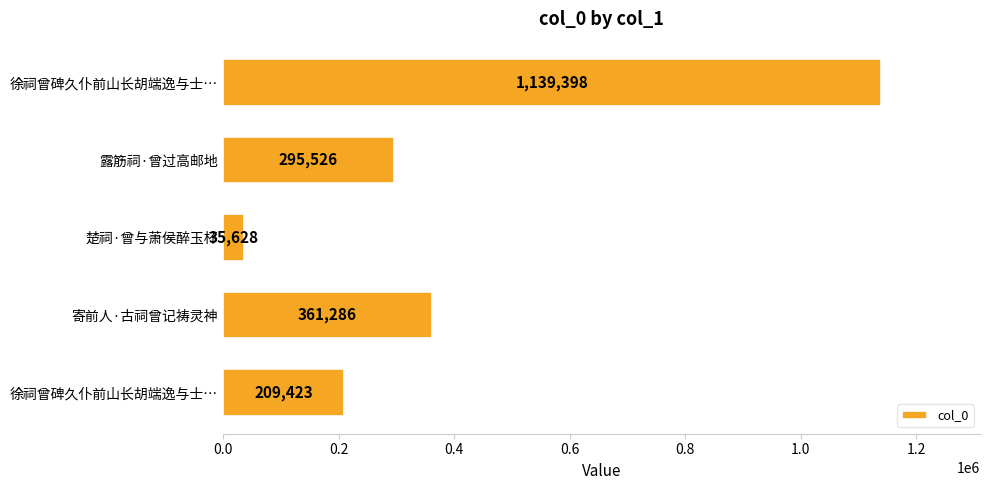

How many bars are there in total?

5